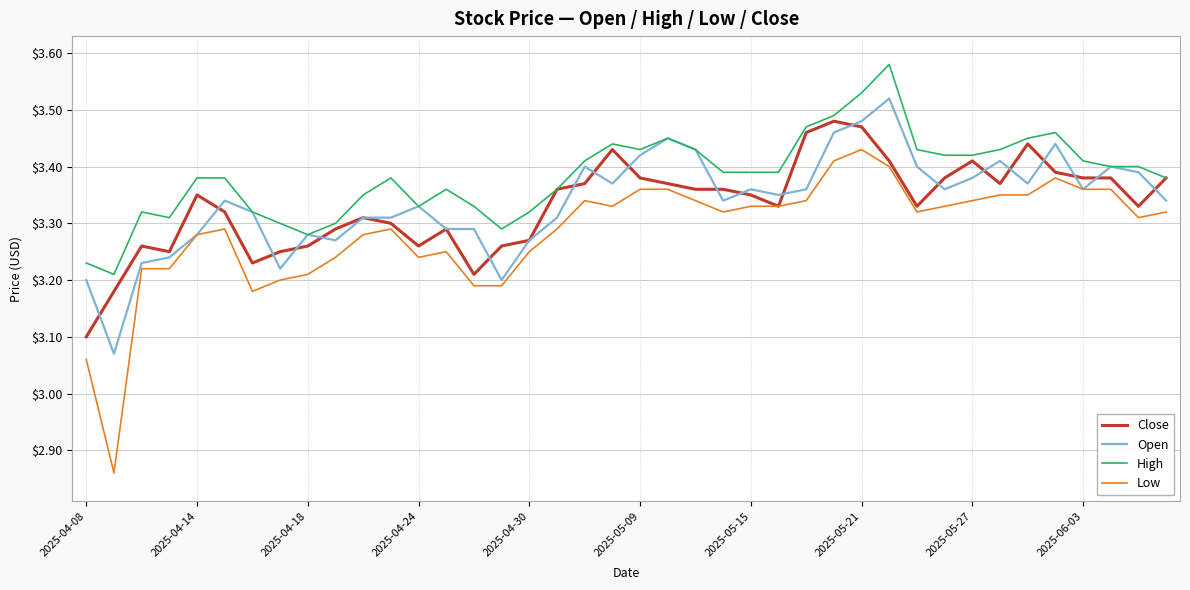

Which series has the largest range (max minus min)?

Low